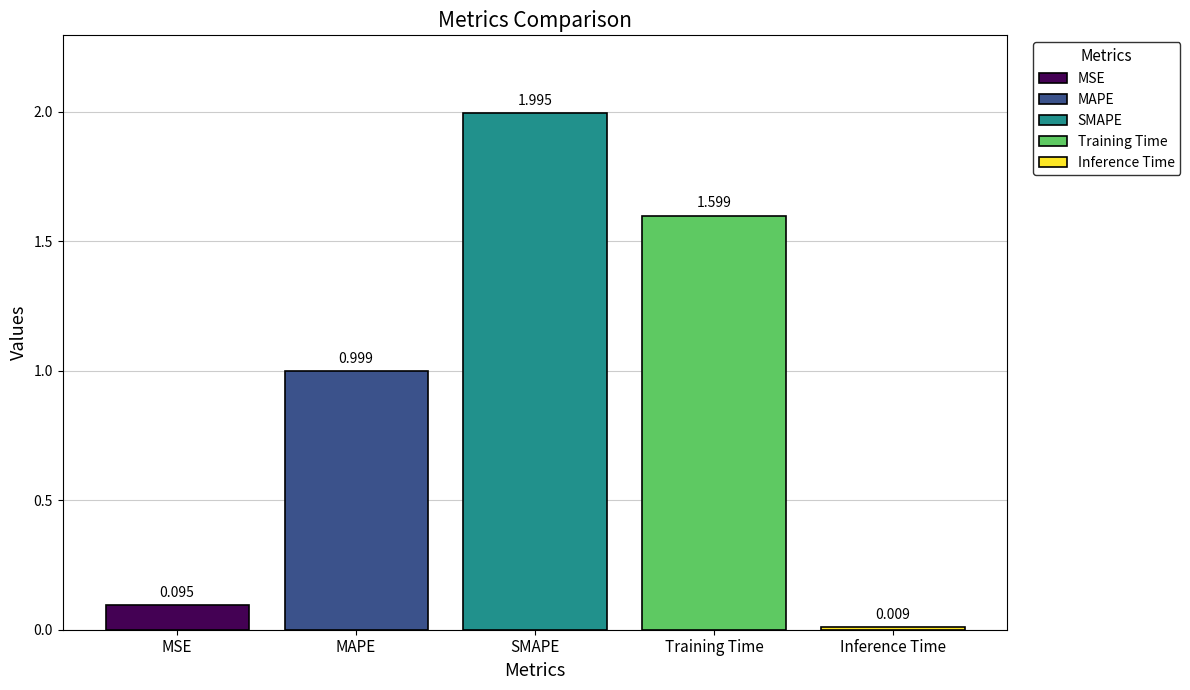

Rank the categories by SMAPE value from highest to lowest.

SMAPE